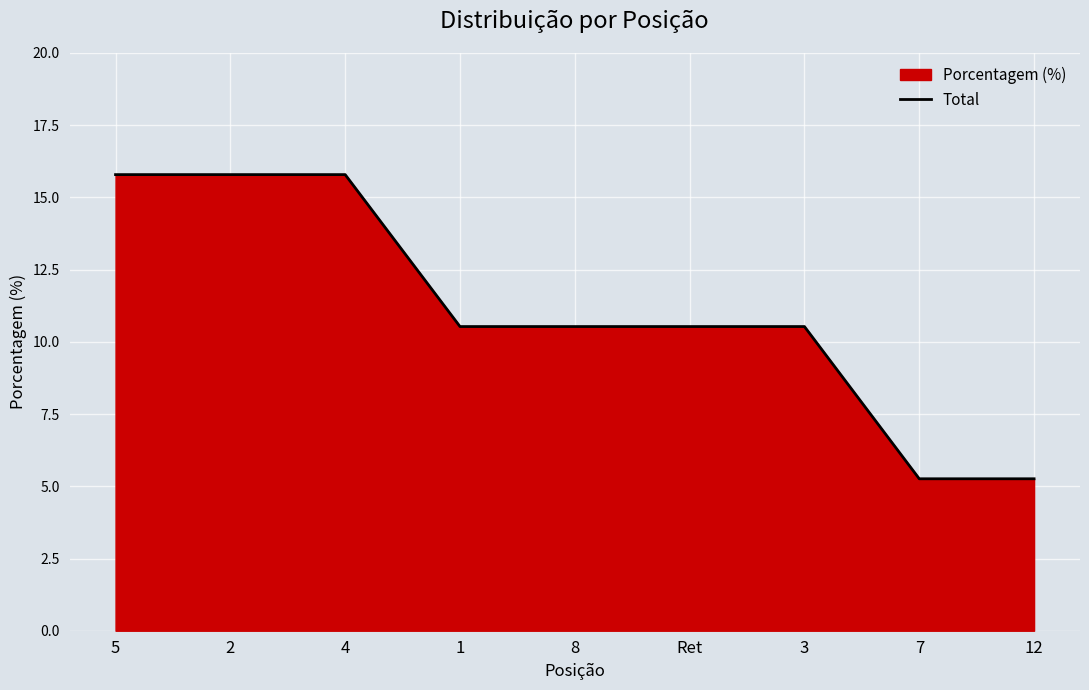

How many lines are shown in the chart?

1